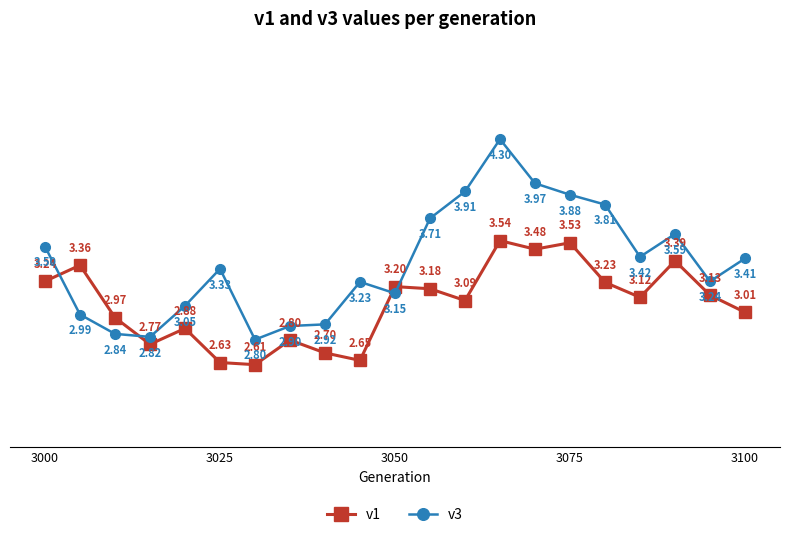

How many values in the v1 series exceed 3?

13